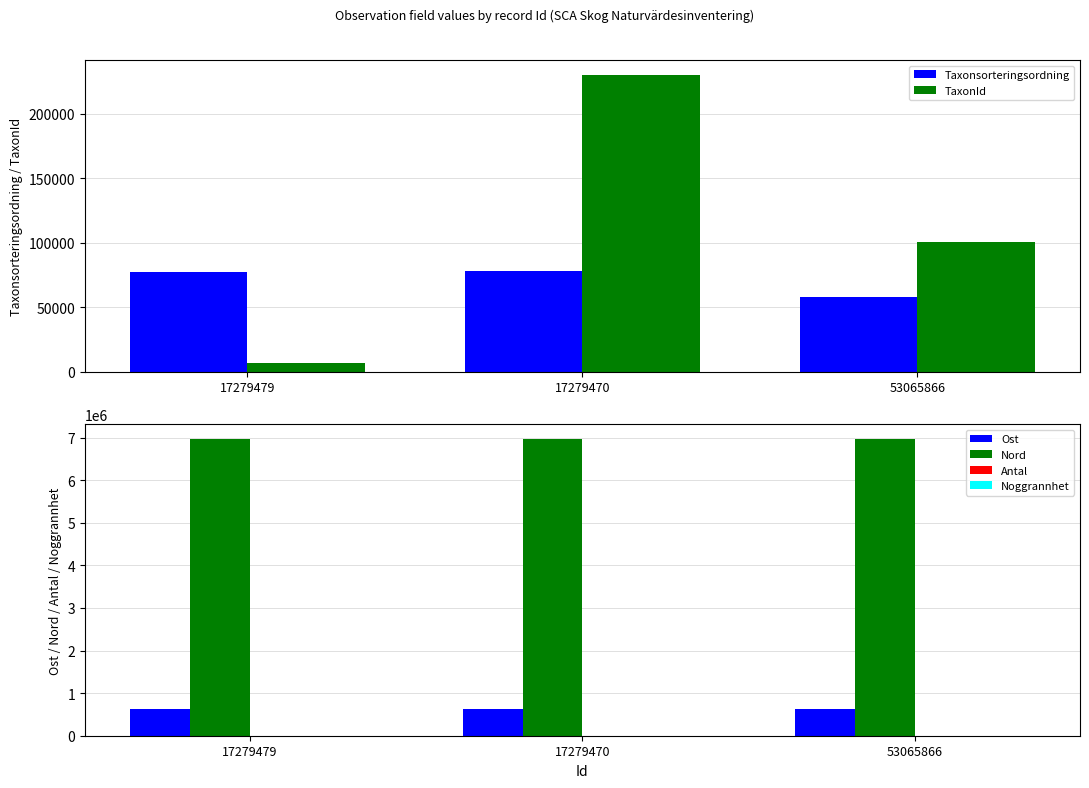

What is the difference between the highest and lowest values at 17279470?

6960639